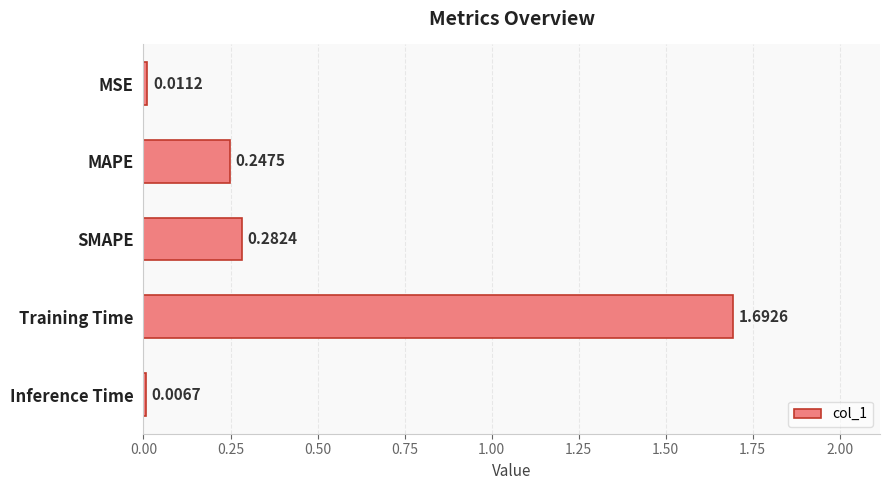

What is the difference between the maximum and second lowest values?

1.7